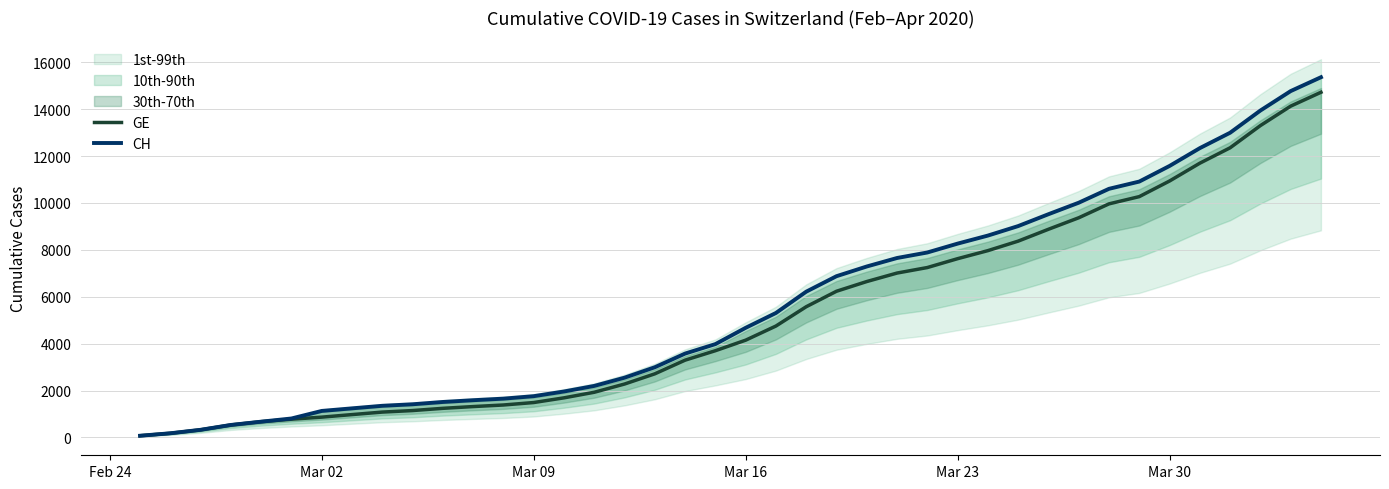

Rank the series at Mar 23 from highest to lowest value.

CH, GE